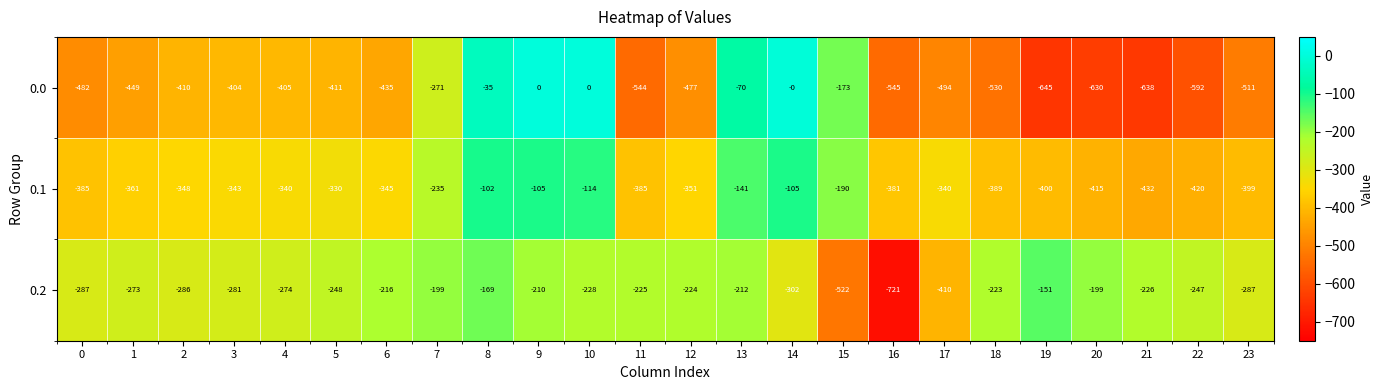

What is the total value across all series at 2?

-1044